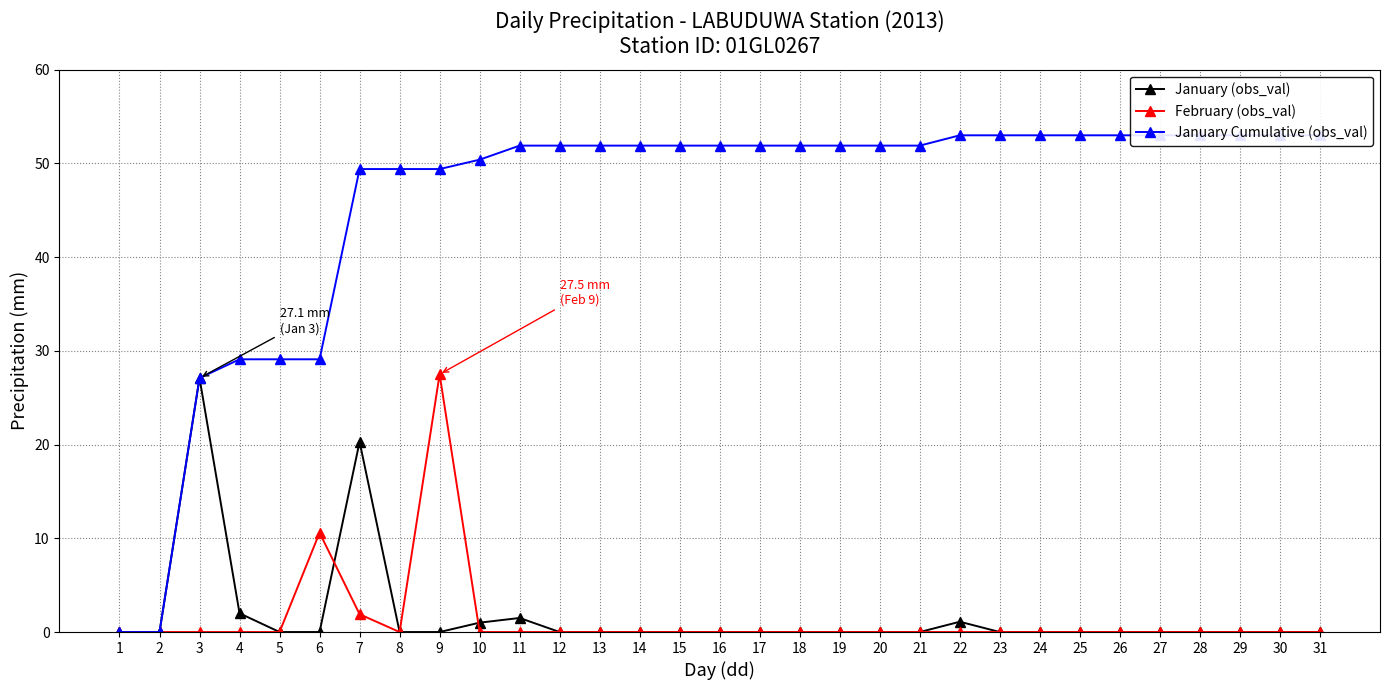

Reading left to right, extract all data points from this chart.

January (obs_val): 0.0	0.0	27.1	2.0	0.0	0.0	20.3	0.0	0.0	1.0	1.5	0.0	0.0	0.0	0.0	0.0	0.0	0.0	0.0	0.0	0.0	1.1	0.0	0.0	0.0	0.0	0.0	0.0	0.0	0.0	0.0
February (obs_val): 0.0	0.0	0.0	0.0	0.0	10.6	1.9	0.0	27.5	0.0	0.0	0.0	0.0	0.0	0.0	0.0	0.0	0.0	0.0	0.0	0.0	0.0	0.0	0.0	0.0	0.0	0.0	0.0	0.0	0.0	0.0
January Cumulative (obs_val): 0.0	0.0	27.1	29.1	29.1	29.1	49.4	49.4	49.4	50.4	51.9	51.9	51.9	51.9	51.9	51.9	51.9	51.9	51.9	51.9	51.9	53.0	53.0	53.0	53.0	53.0	53.0	53.0	53.0	53.0	53.0